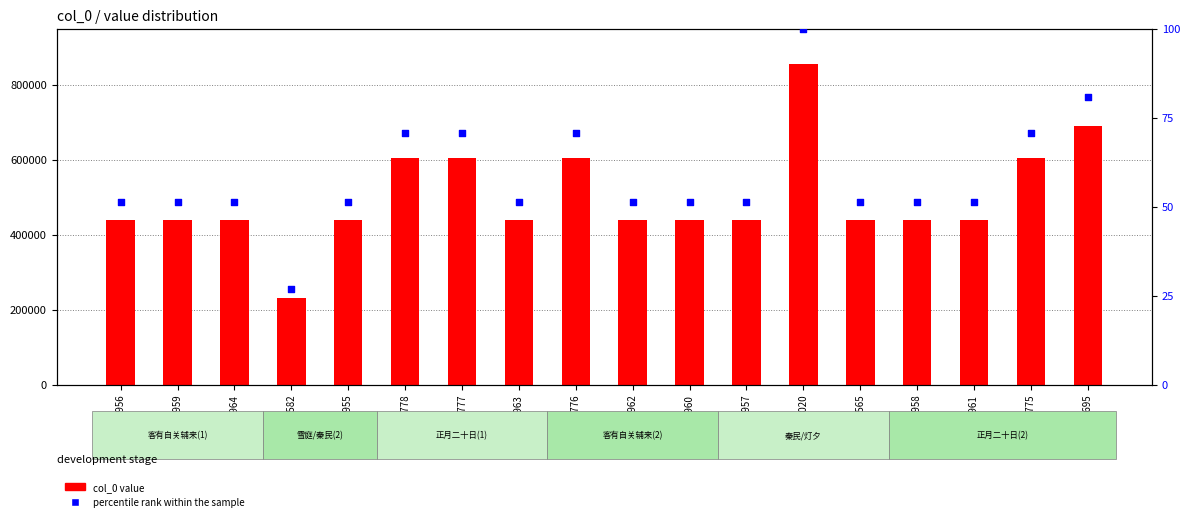

Which series has the largest Y range (max minus min)?

col_0 value